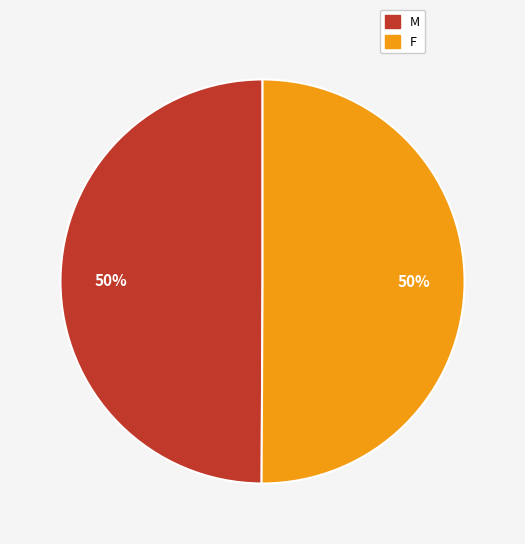

Is the sum of M and F greater than half?

Yes